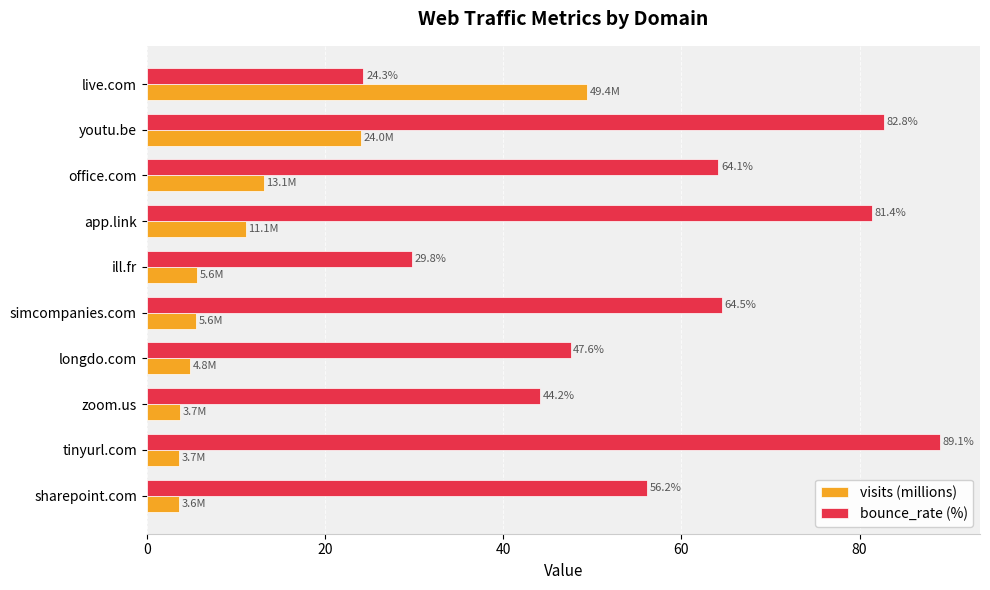

Is it true that bounce_rate (%) equals 15.0 at zoom.us?

False